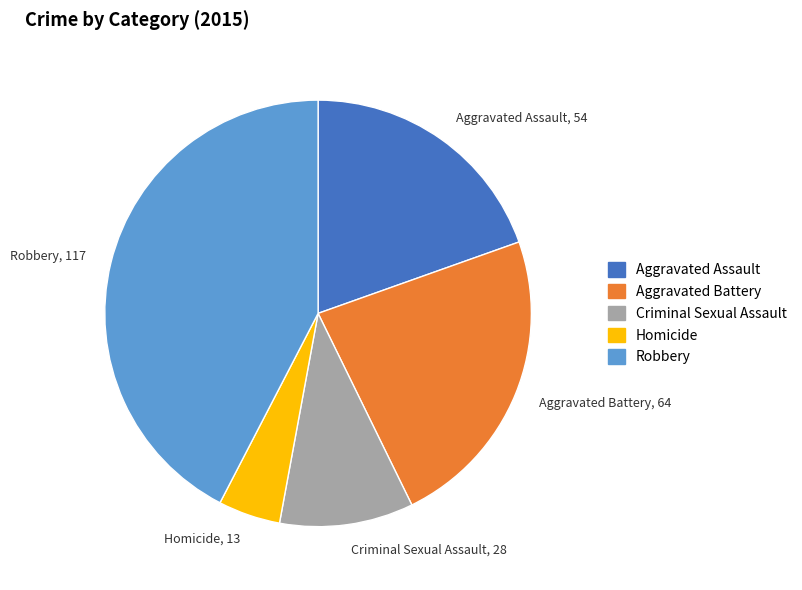

Rank the categories by value from lowest to highest.

Homicide, Criminal Sexual Assault, Aggravated Assault, Aggravated Battery, Robbery